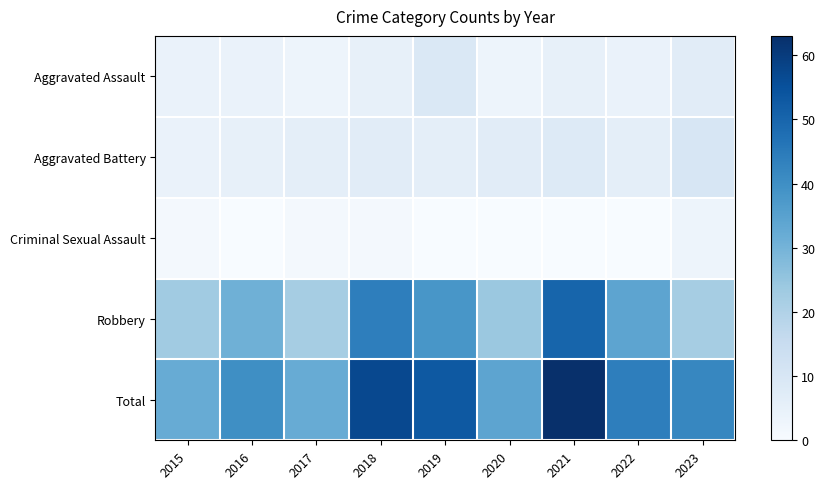

At how many categories does at least one series exceed 35?

6